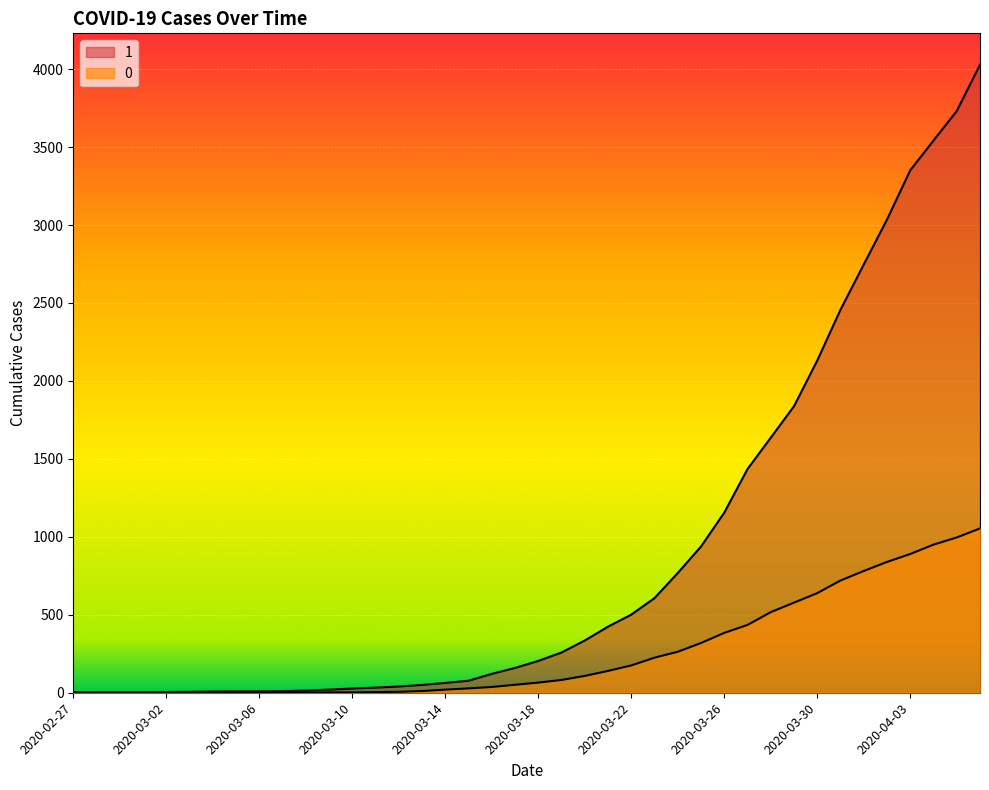

How many values in 0 are above zero?

31